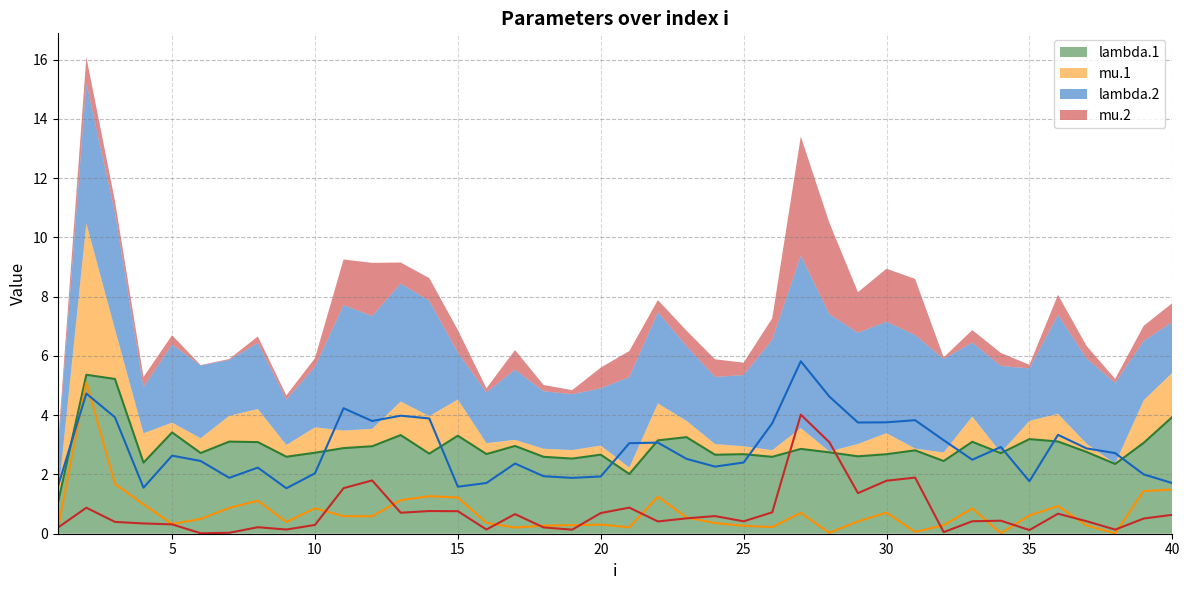

What is the sum of all mu.1 values?

28.9